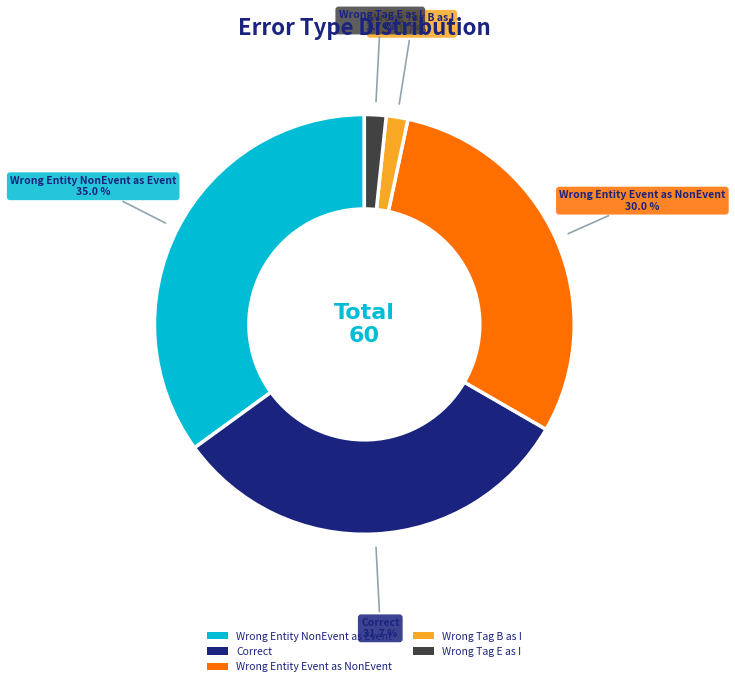

Is there a majority slice in this chart?

No